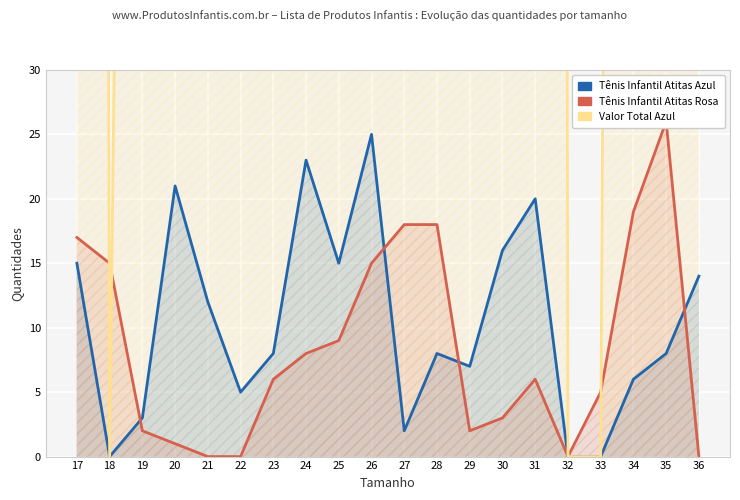

Where is the first local minimum for Tênis Infantil Atitas Azul?

18